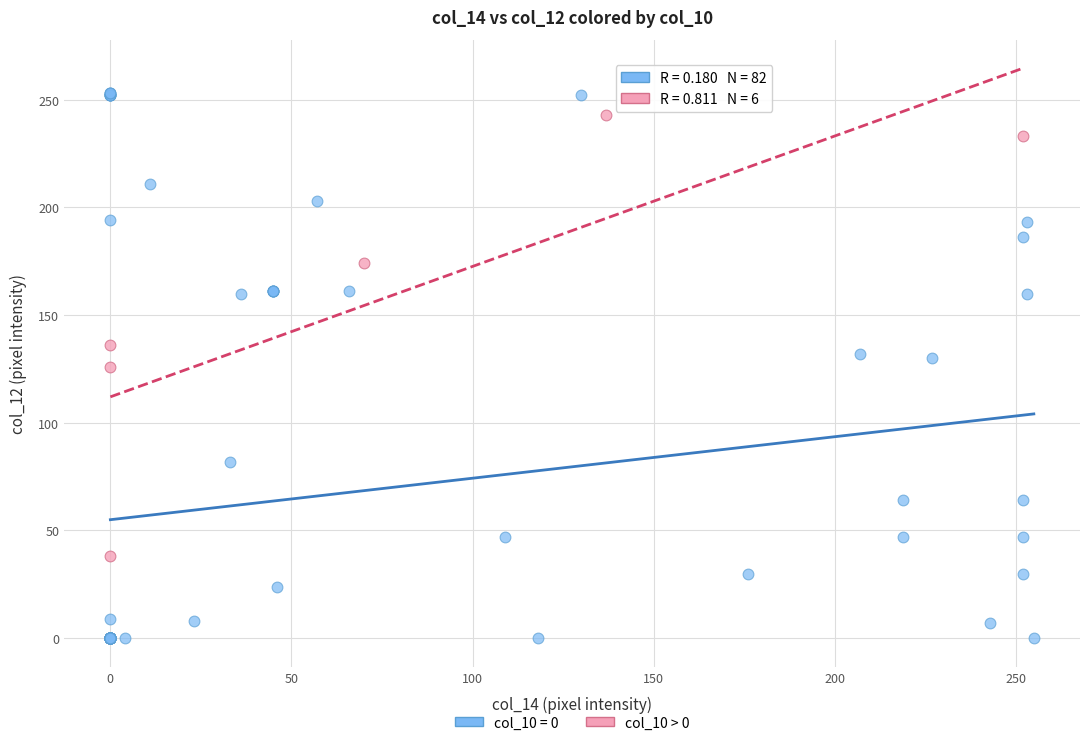

Which series has the widest spread of Y values?

col_10 = 0